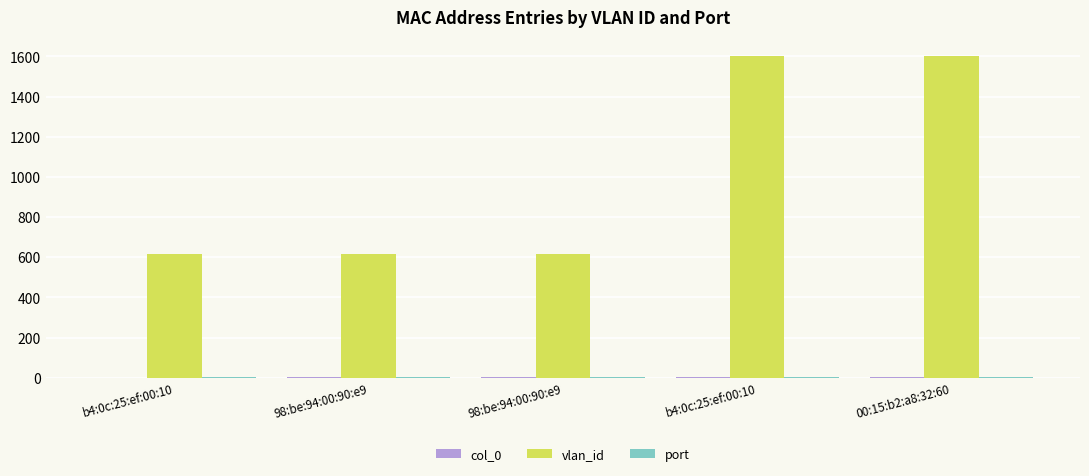

What is the sum of all vlan_id values?

5046